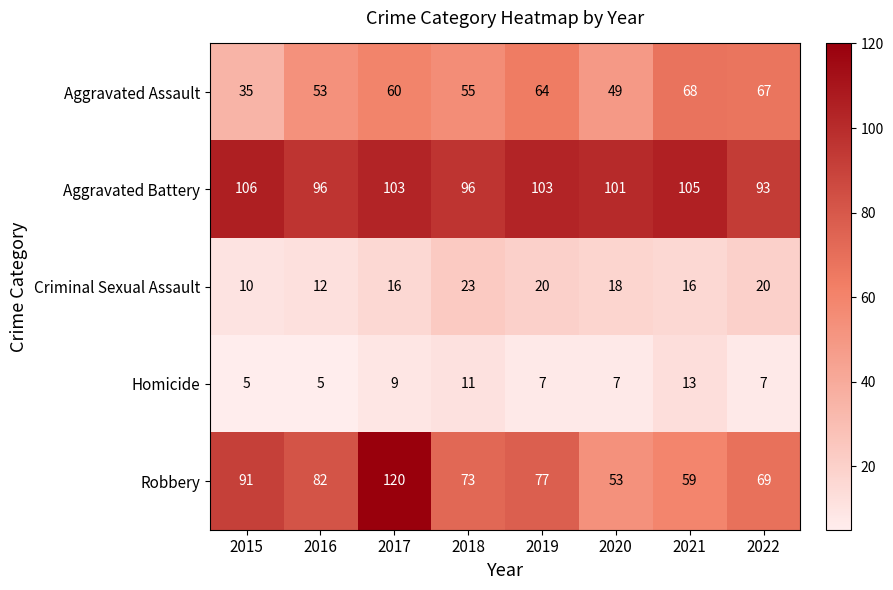

What is the minimum value shown in the chart?

5